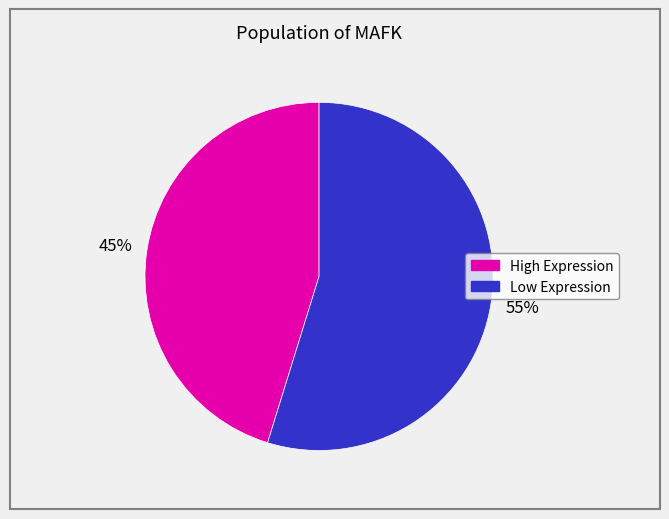

To the nearest percent, what is the average slice percentage?

50%